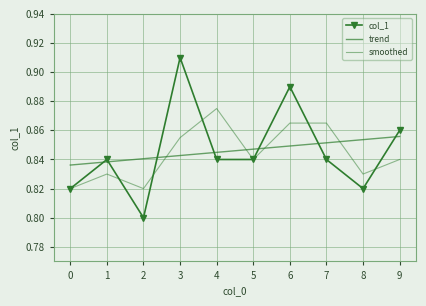

What is the value of the smoothed point at the 9th from the left?

0.8